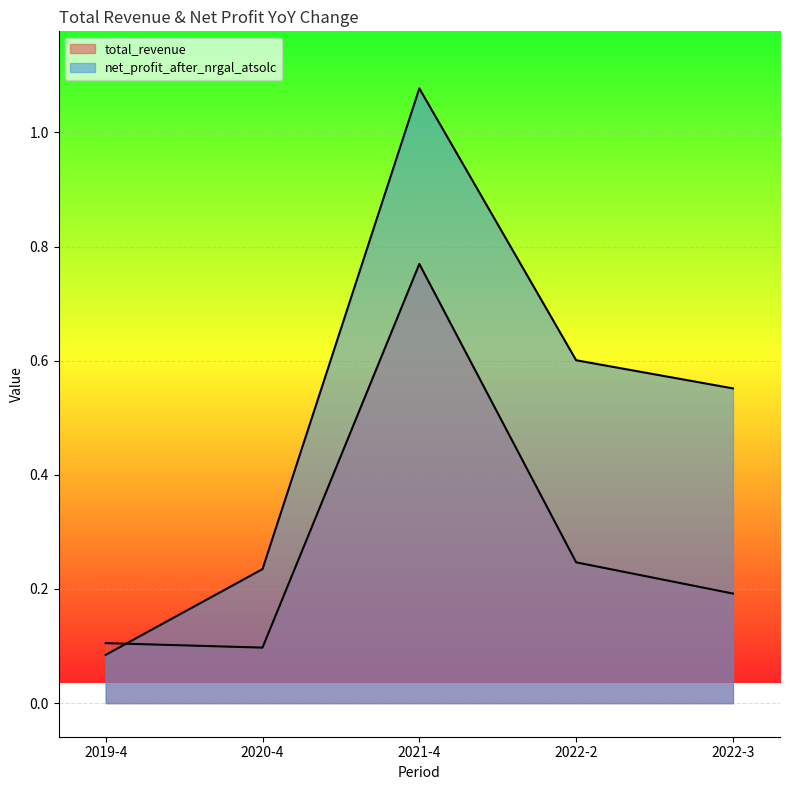

At how many categories does at least one series exceed 0?

5